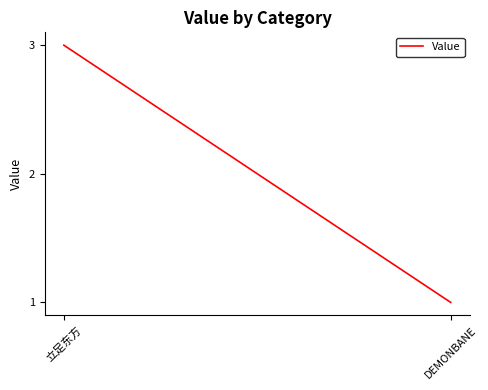

Reading right to left, transcribe all the data shown in this chart.

1	3